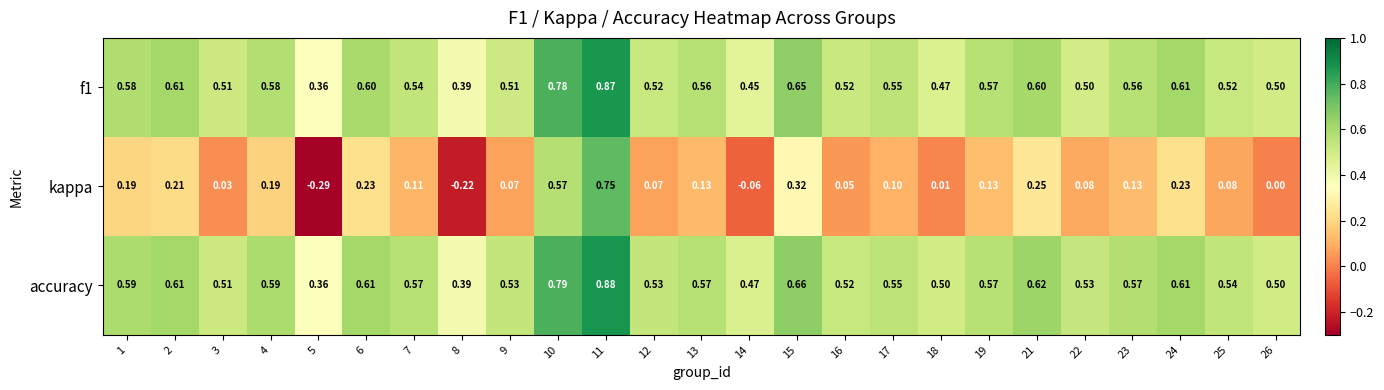

Which series has the largest total across all categories?

accuracy